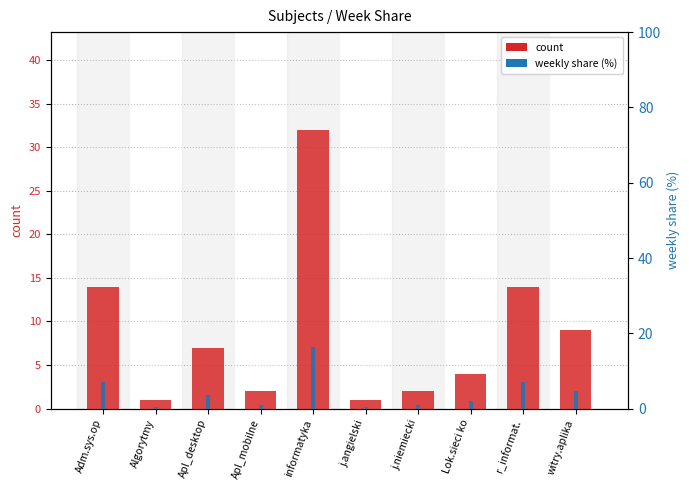

Between Apl_desktop and Apl_mobilne, which is larger?

Apl_desktop